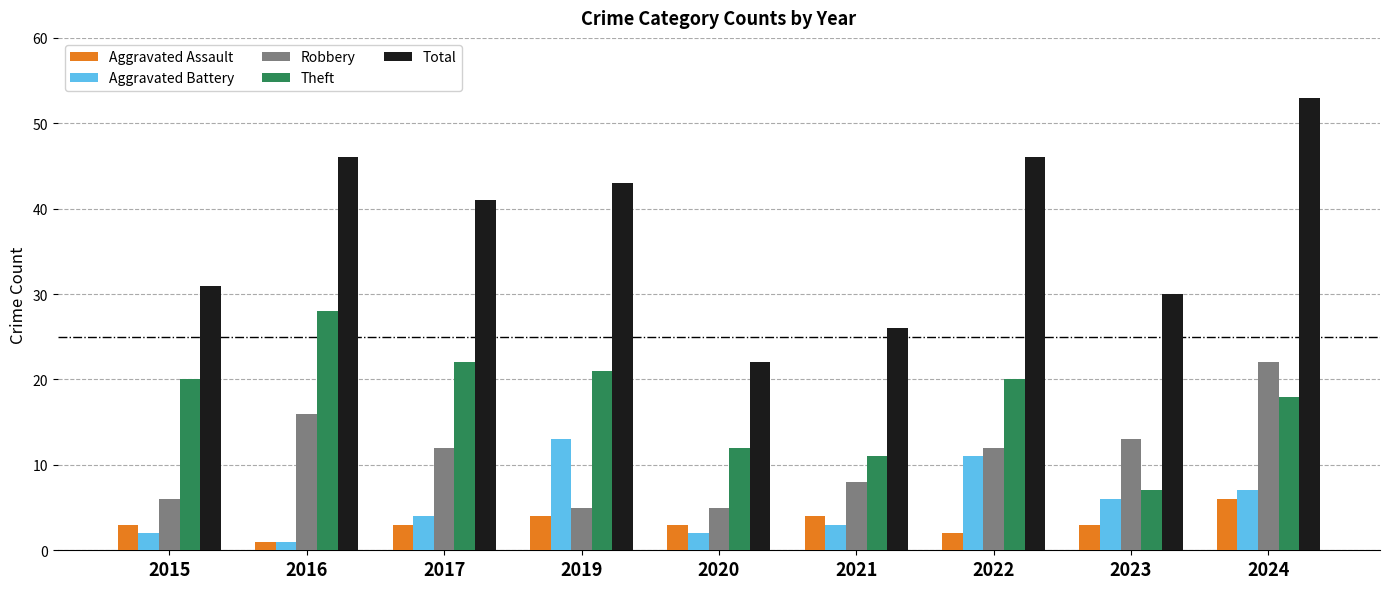

How many bars are there in each group?

5